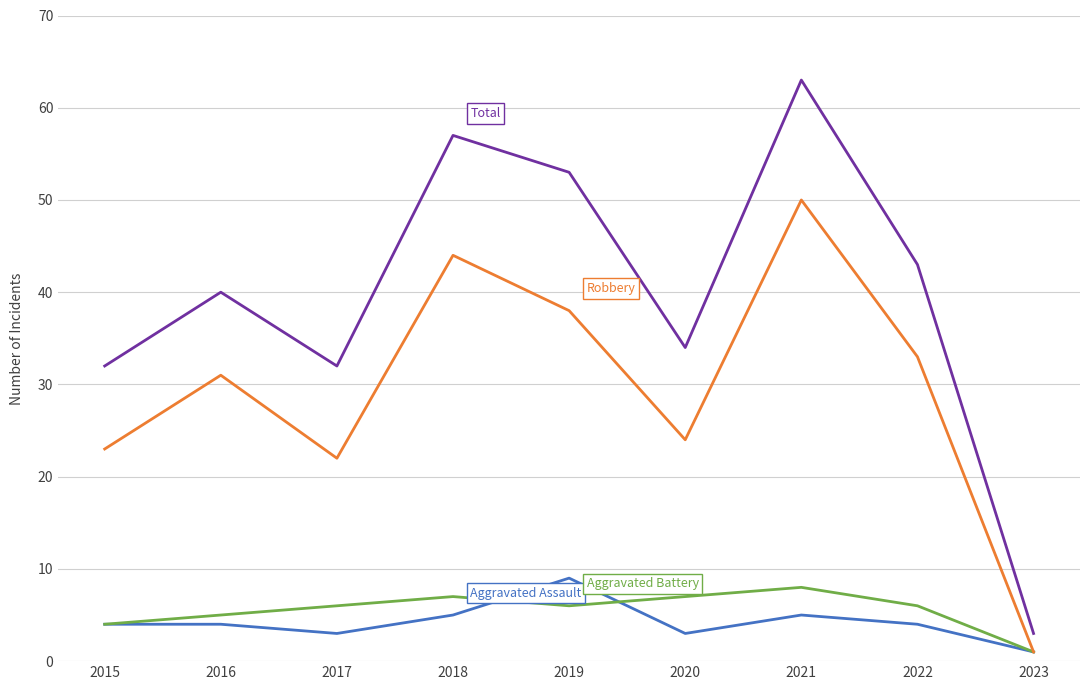

At which category is the sum across all series the highest?

2021